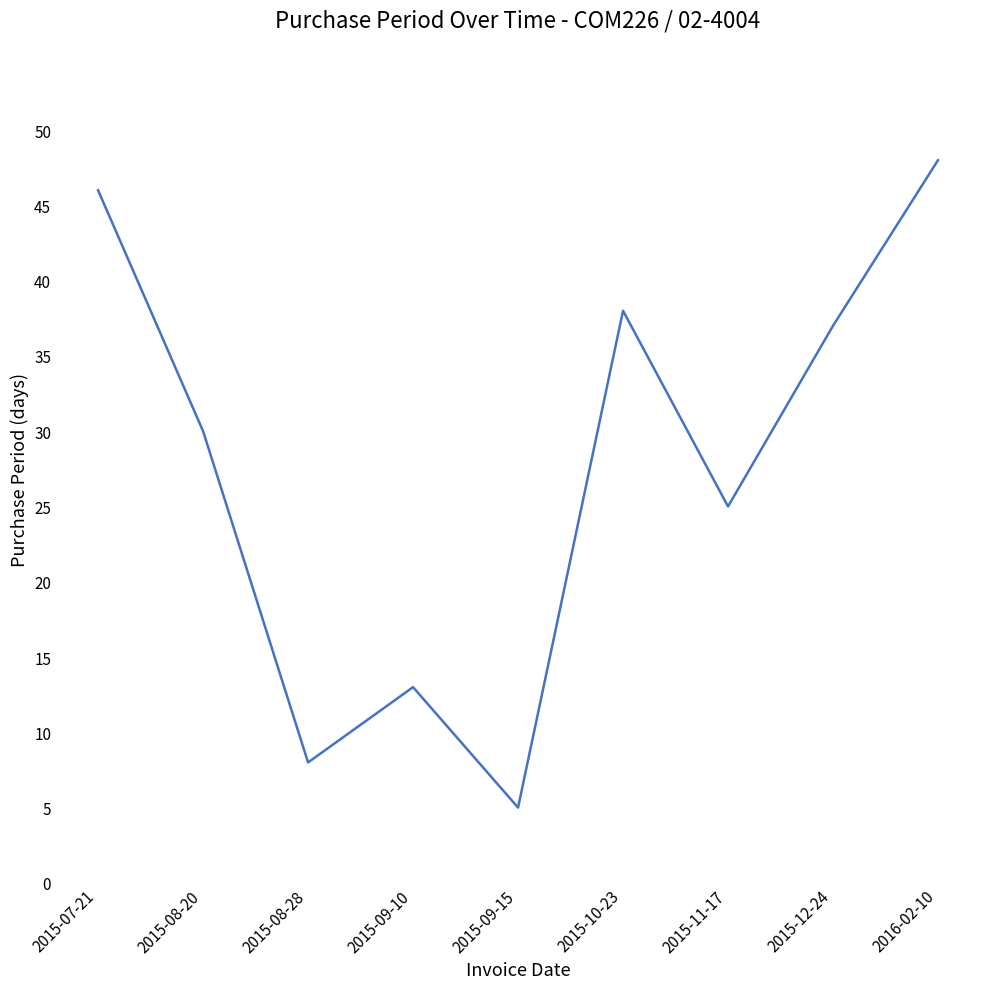

Read the value at 2015-07-21, to the nearest 10.

50